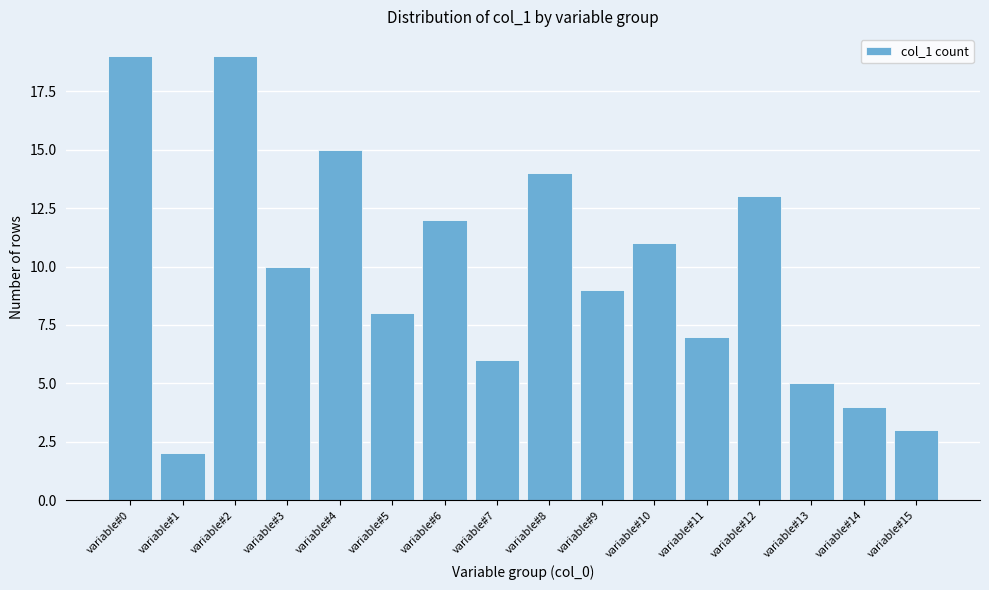

Reading left to right, what are all the values shown in this chart?

19	2	19	10	15	8	12	6	14	9	11	7	13	5	4	3